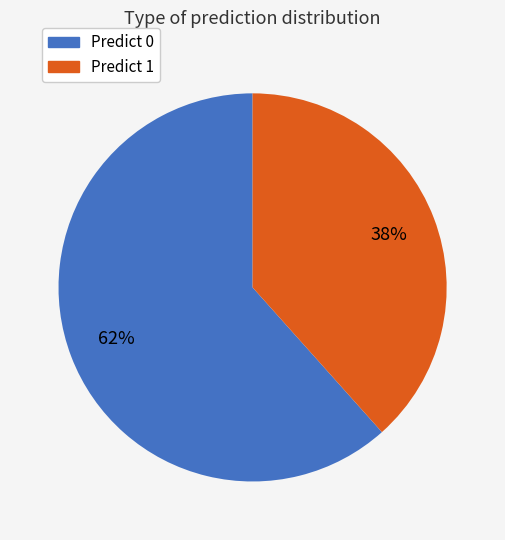

What percentage is the Predict 1 slice, to the nearest percent?

38%